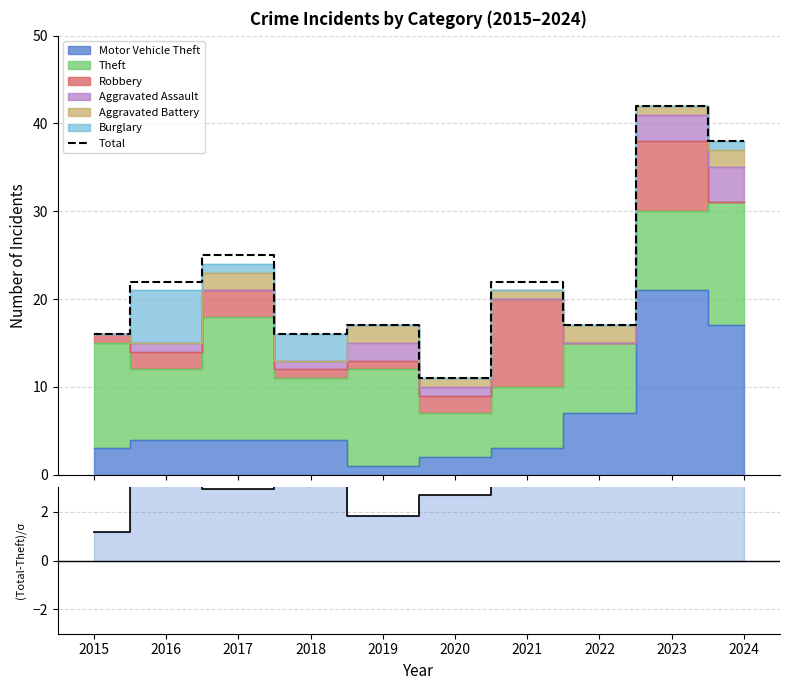

What is the difference between the second highest and second lowest values in the (Total-Theft)/σ series?

4.6